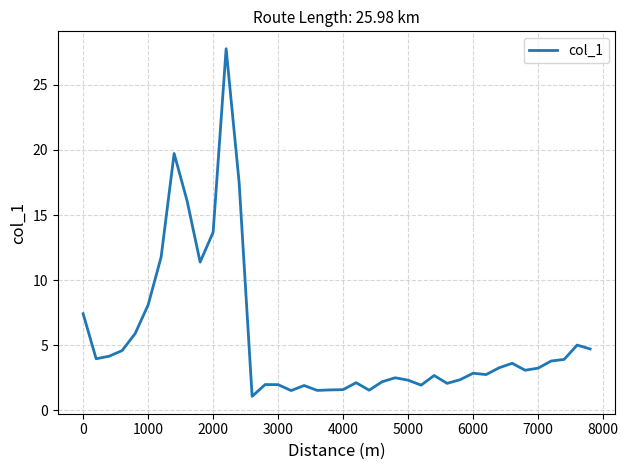

What is the maximum value shown in the chart?

27.8